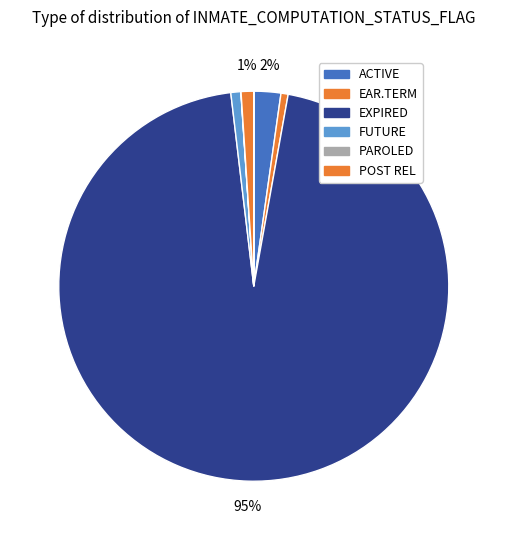

Which category accounts for the majority?

EXPIRED